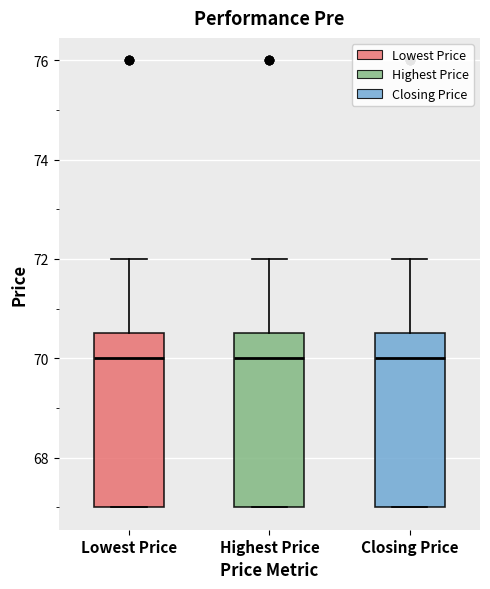

Reading left to right, read every box against the y-axis: the position of its median line, the range the box covers, and the ends of its whiskers. The values are not printed on the chart, so give them approximately, as read against the axis.

Lowest Price: median 70.0, box 67.0 to 70.6, whiskers 67.0 to 72.0
Highest Price: median 70.0, box 67.0 to 70.6, whiskers 67.0 to 72.0
Closing Price: median 70.0, box 67.0 to 70.6, whiskers 67.0 to 72.0